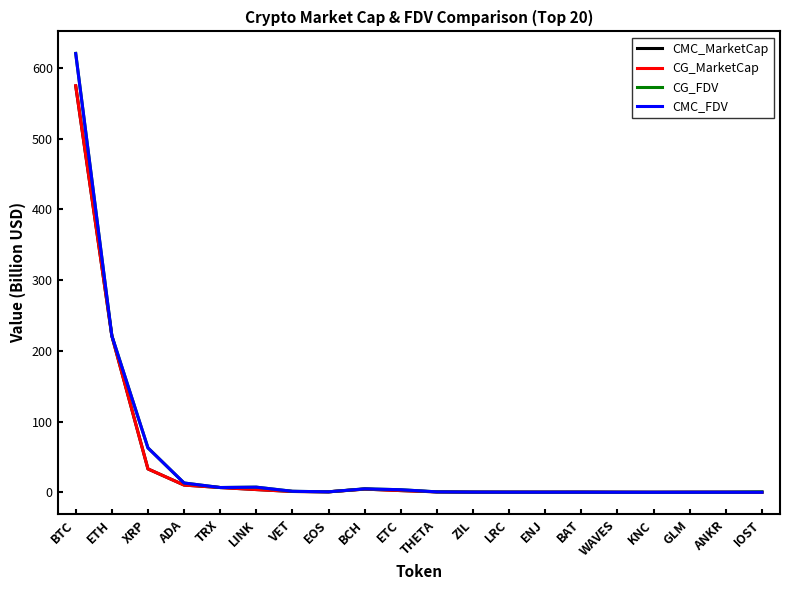

What is the minimum value shown in the chart?

0.1